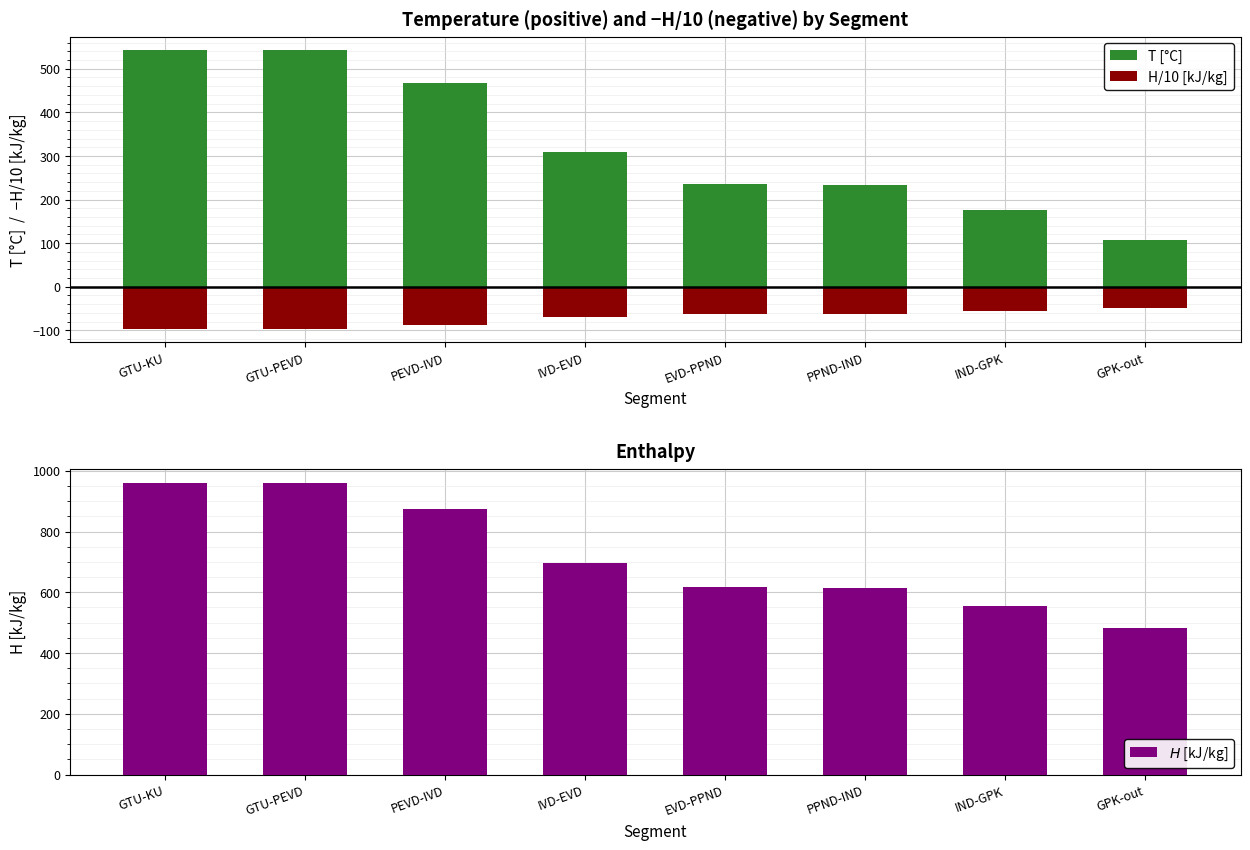

At how many categories does at least one series exceed 472?

8